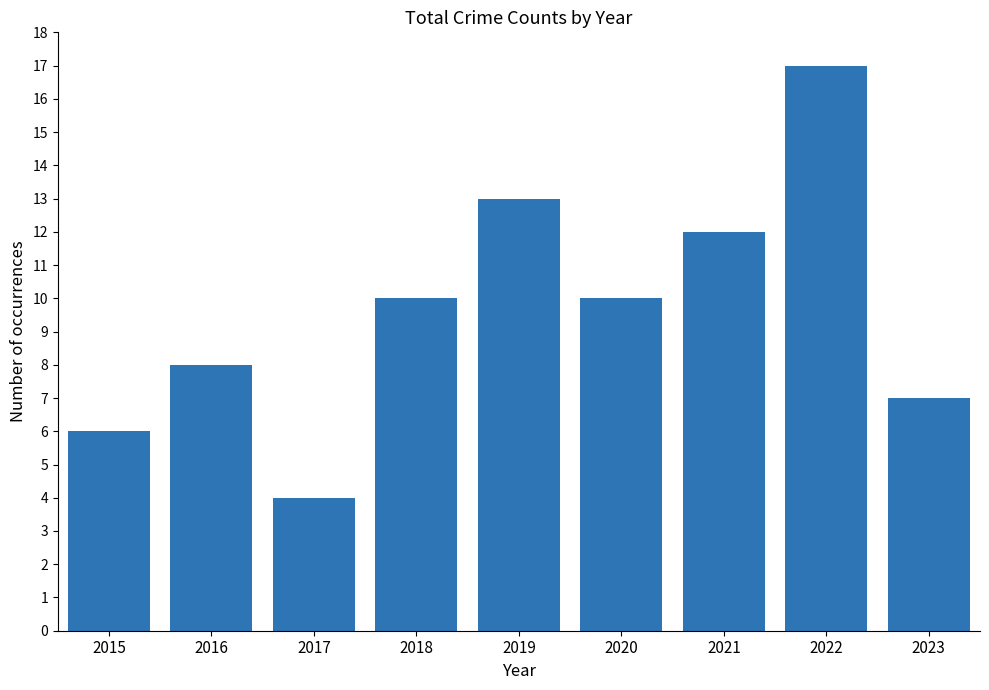

Count the number of categories in the chart.

9